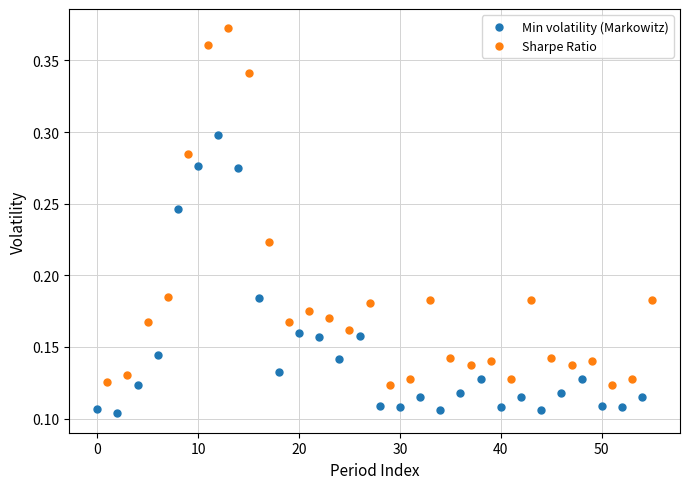

Which series contains the lowest Y value?

Min volatility (Markowitz)